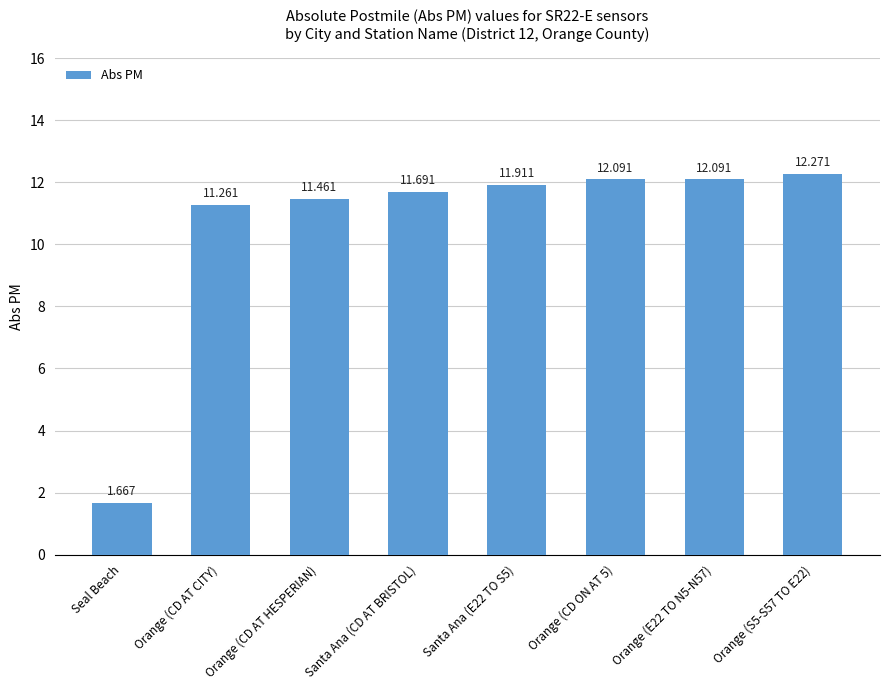

What is the label of the 6th bar from the right?

Orange (CD AT HESPERIAN)